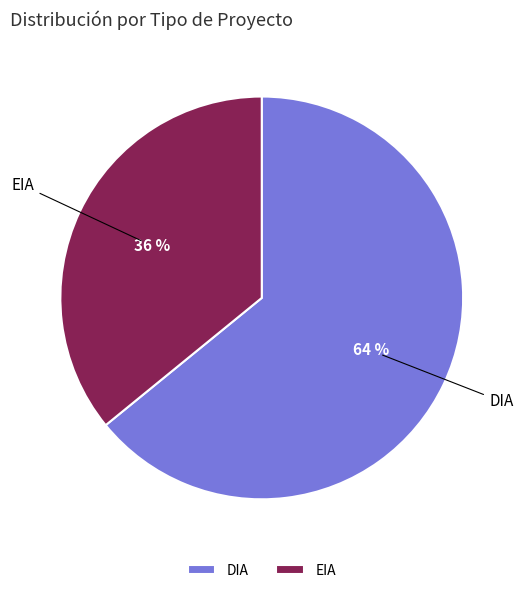

Between EIA and DIA, which is larger?

DIA